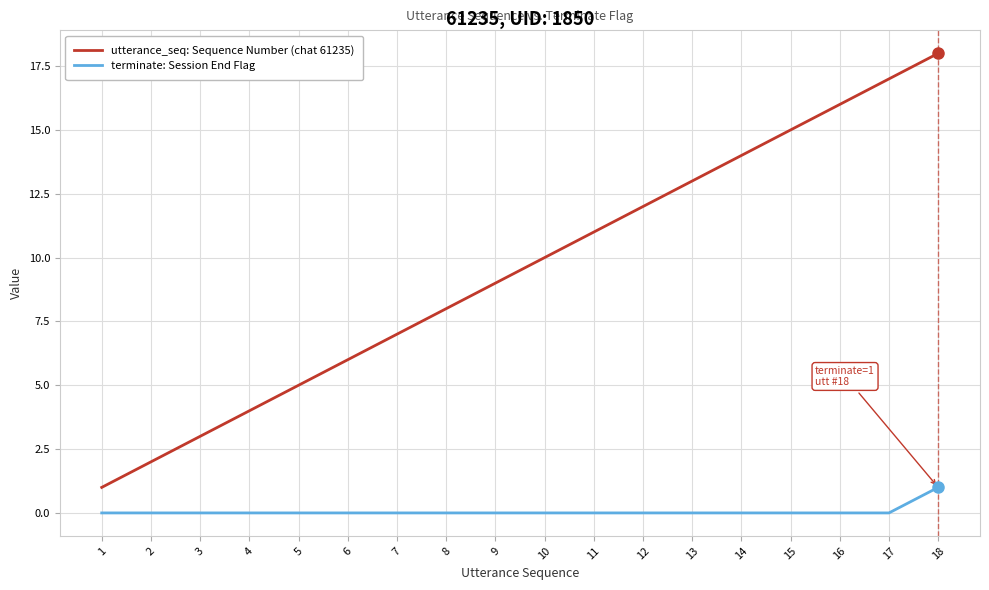

Which category has the highest value across all series?

18